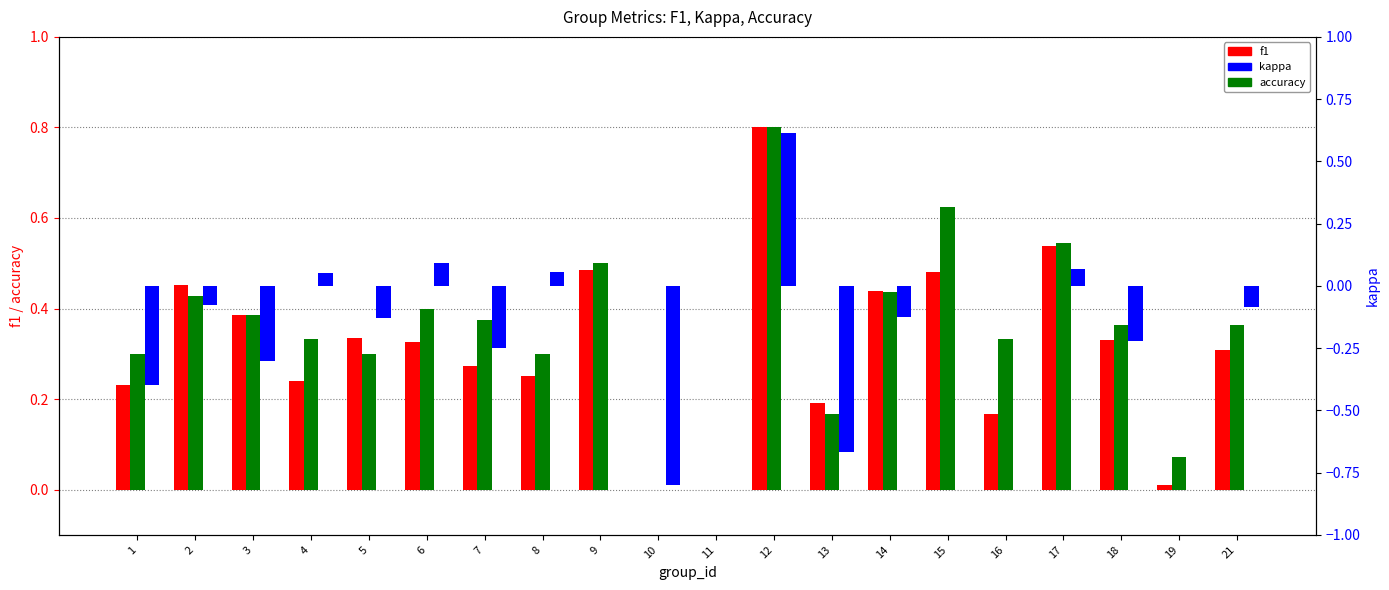

Count the number of data series in this chart.

3